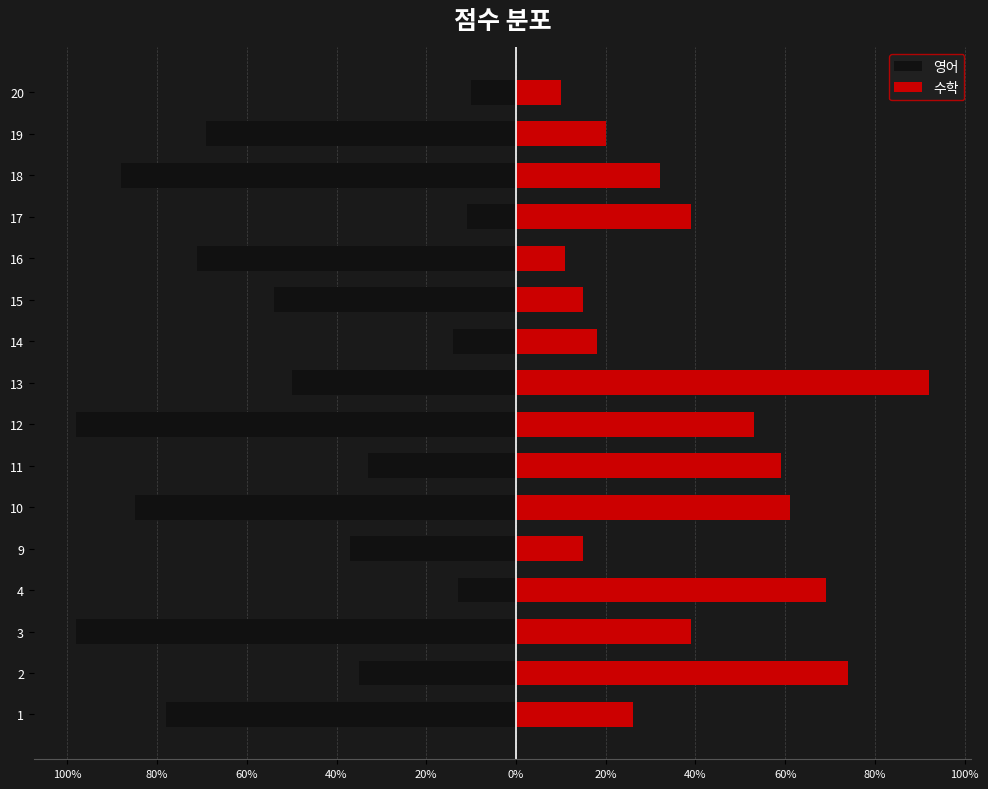

How many bars are there in each group?

2